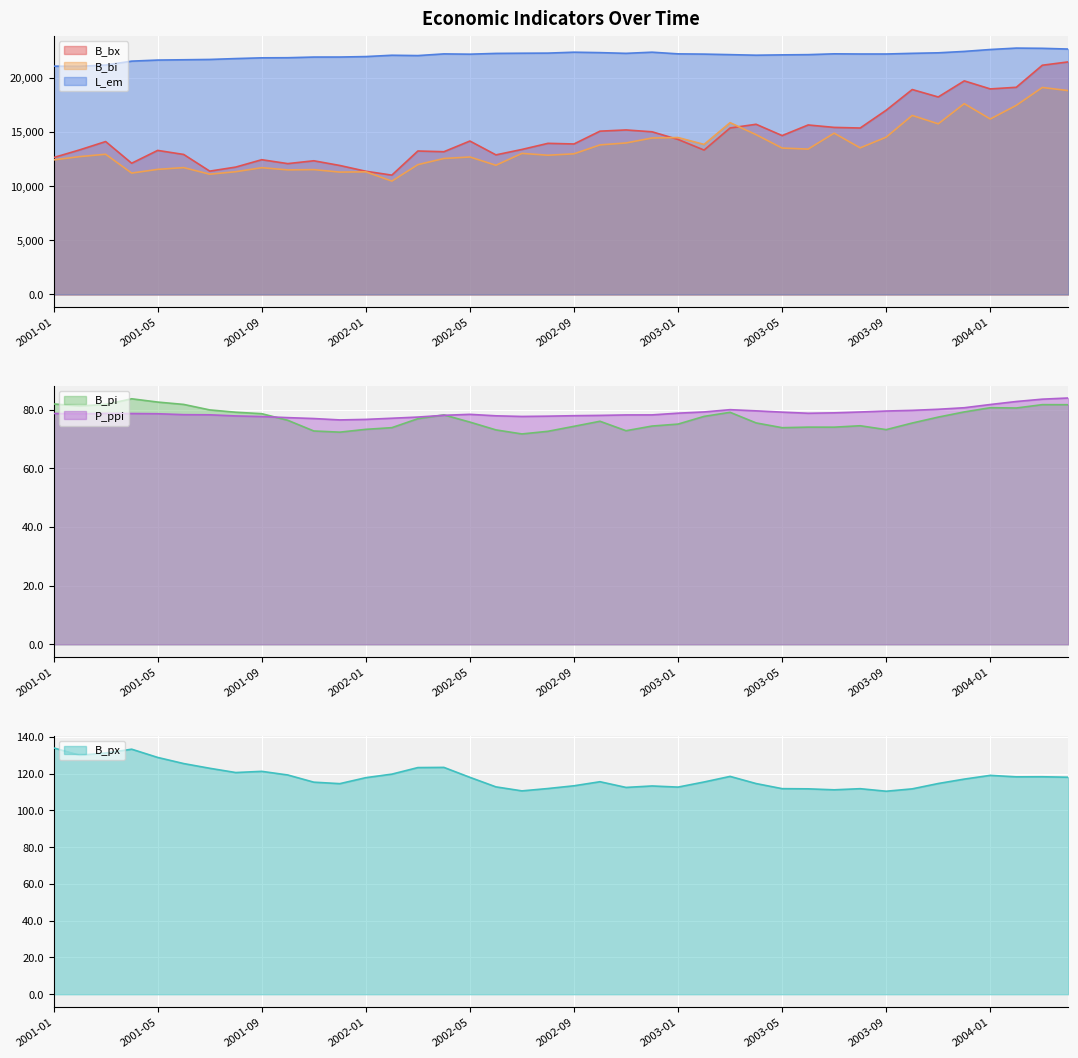

Which series changed the most between 2001-11 and 2002-05?

B_bx